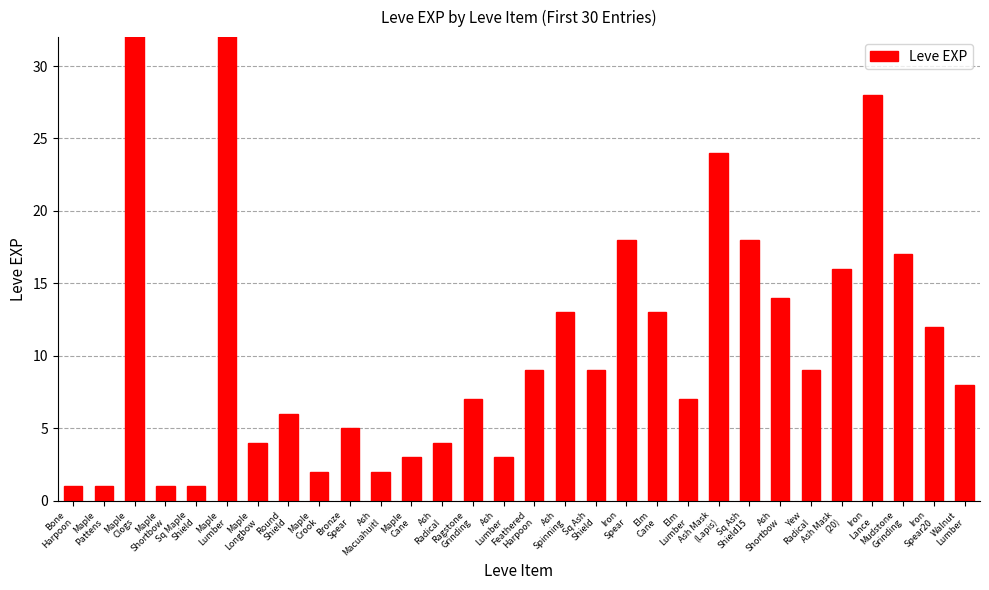

What position from the left is Sq Ash
Shield?

18